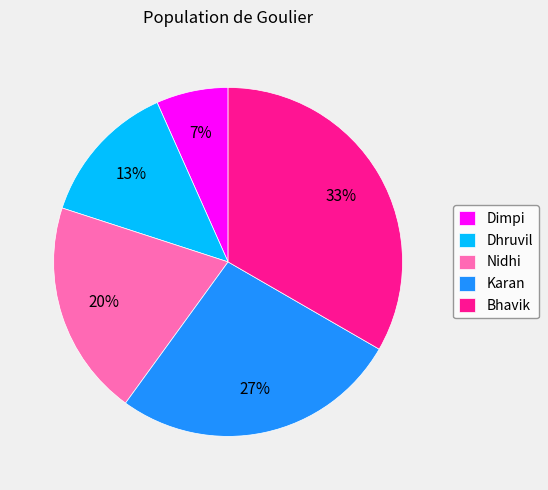

Do Bhavik and Dhruvil together represent more than half of the pie?

No